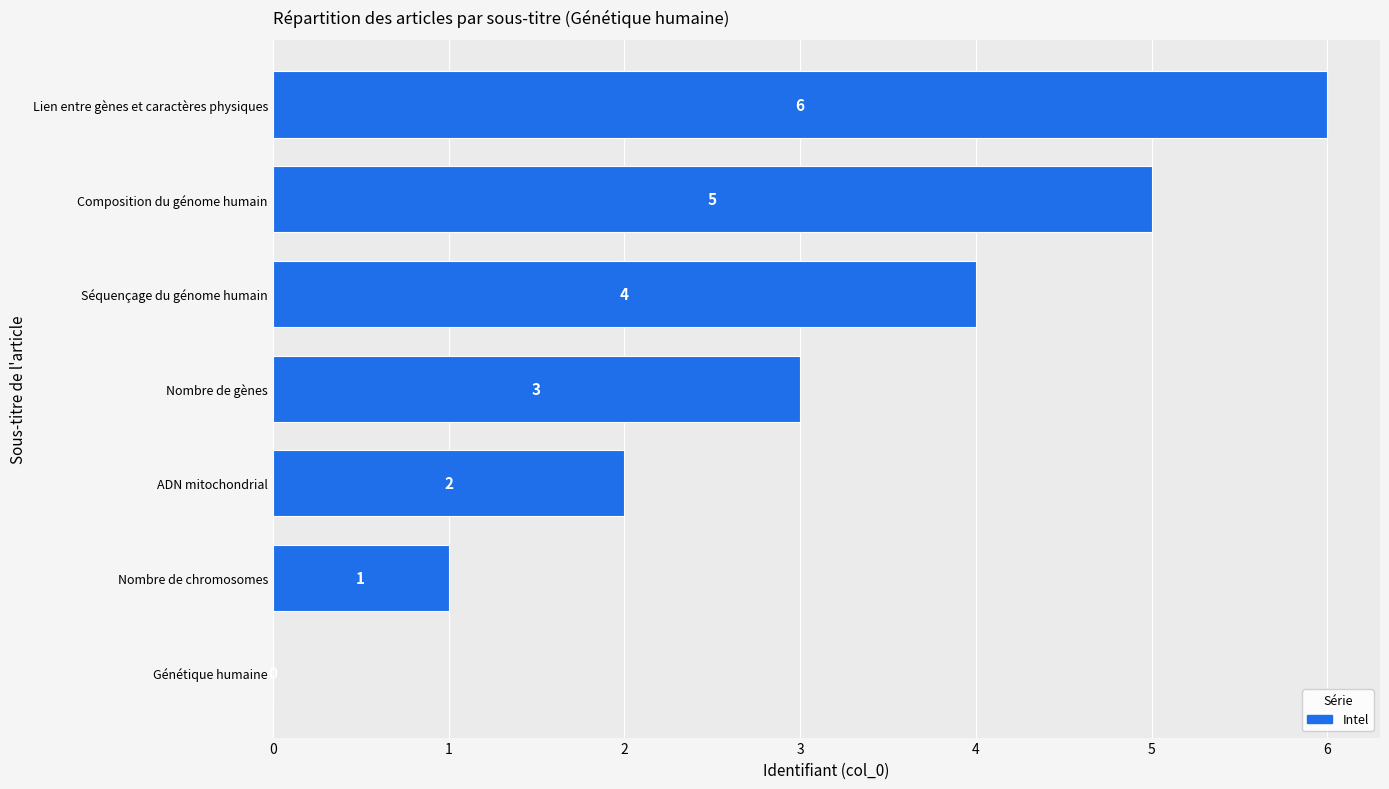

Are the bars horizontal?

Yes